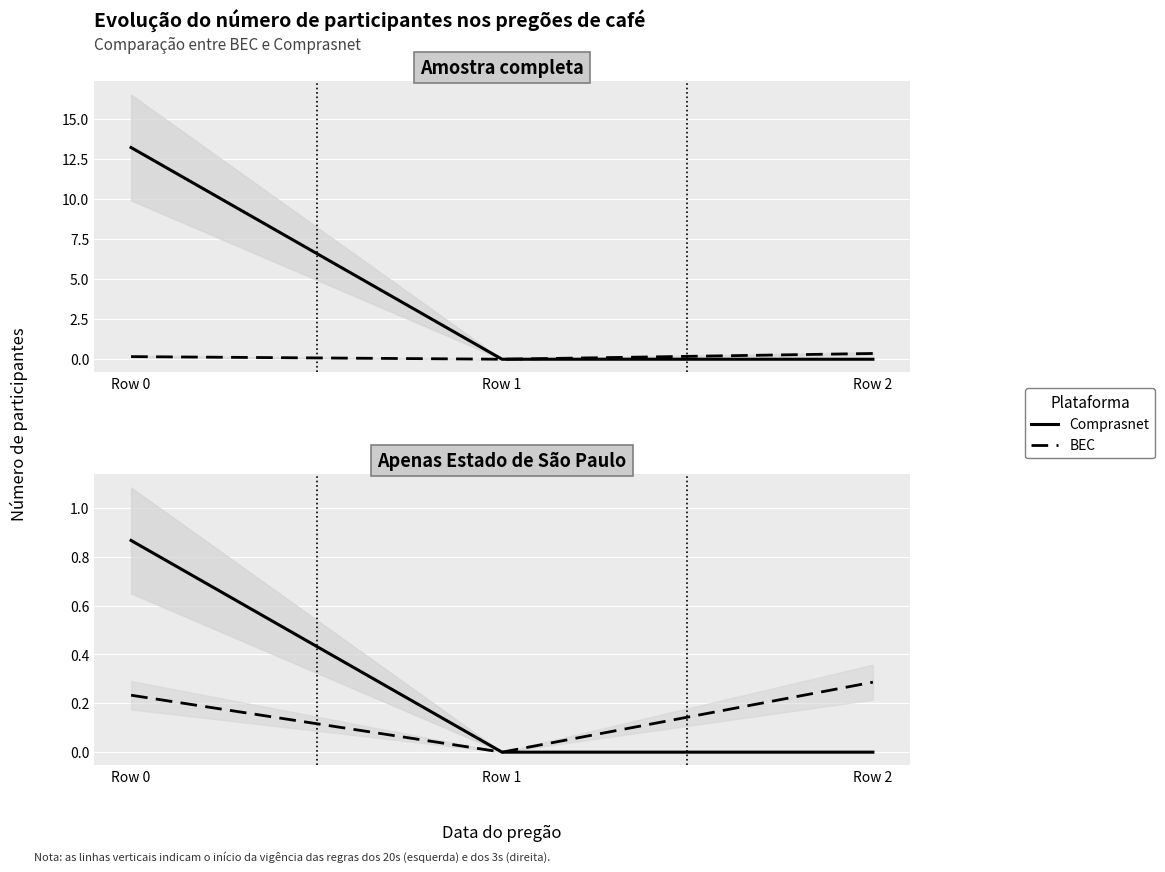

What is the spread (max minus min) of values at Row 0?

0.6